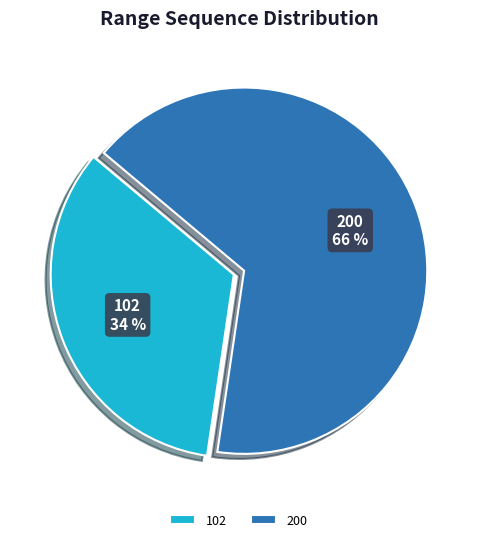

Is there any slice that represents more than half of the pie?

Yes